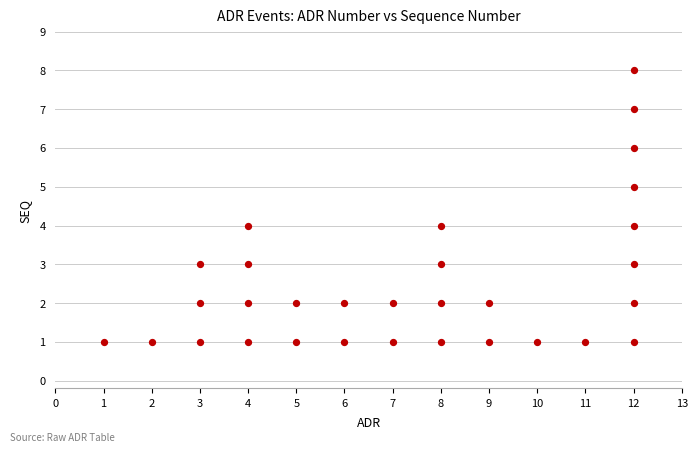

What is the range of Y values (max minus min)?

7